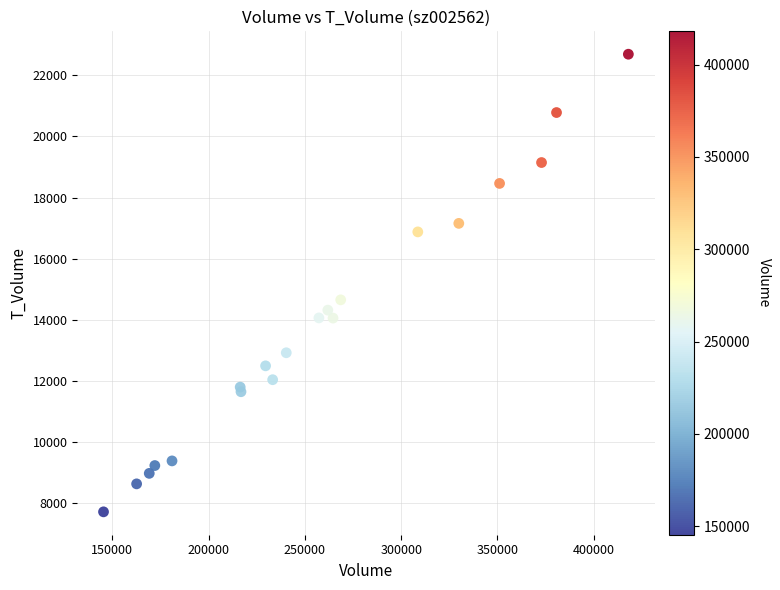

What Y value in the scatter plot is closest to 15199?

14649